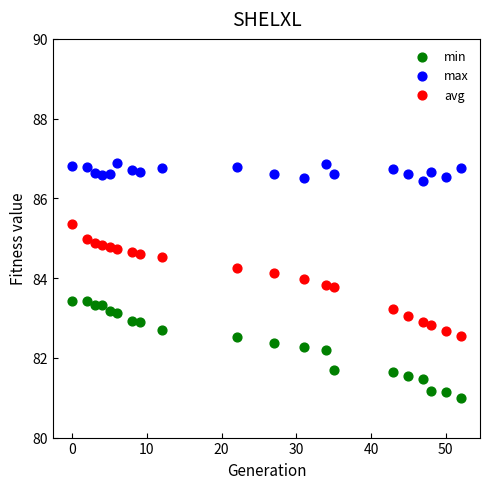

Which series contains the lowest Y value?

min